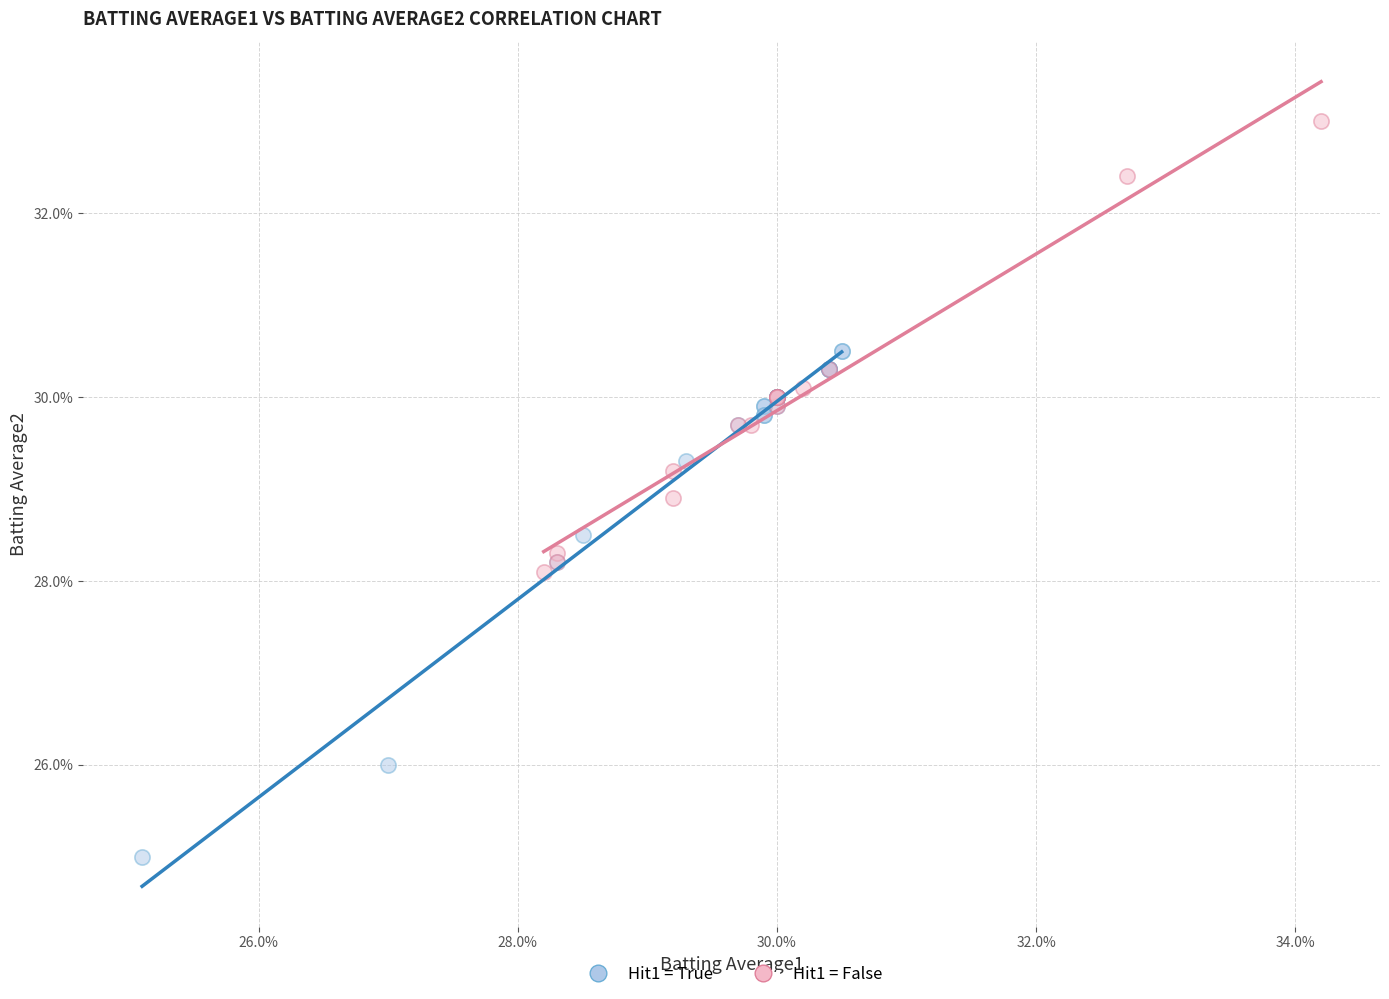

What are all the series names shown in the legend?

Hit1 = True, Hit1 = False